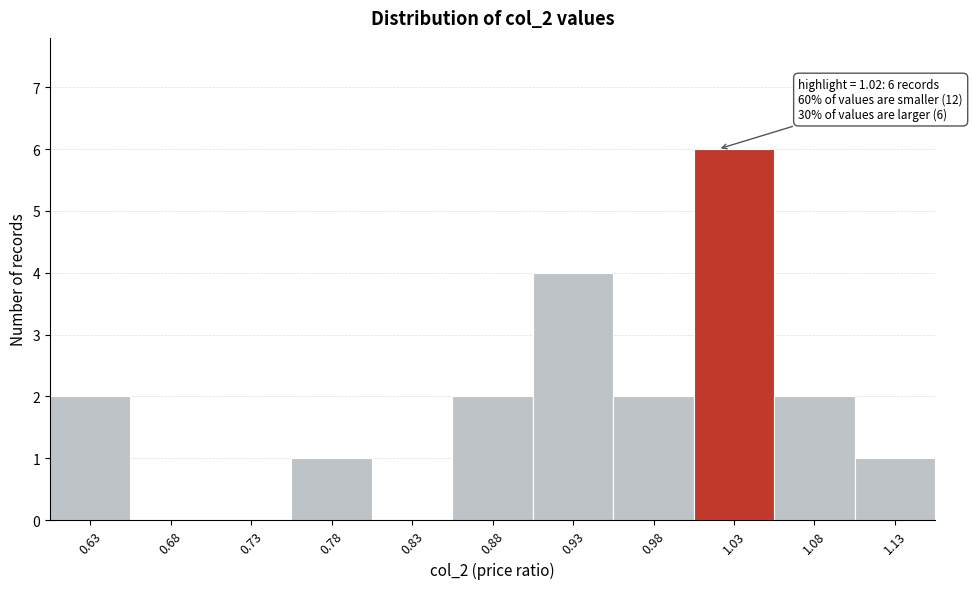

Which range on the x-axis has the tallest bar?

1.005 to 1.055